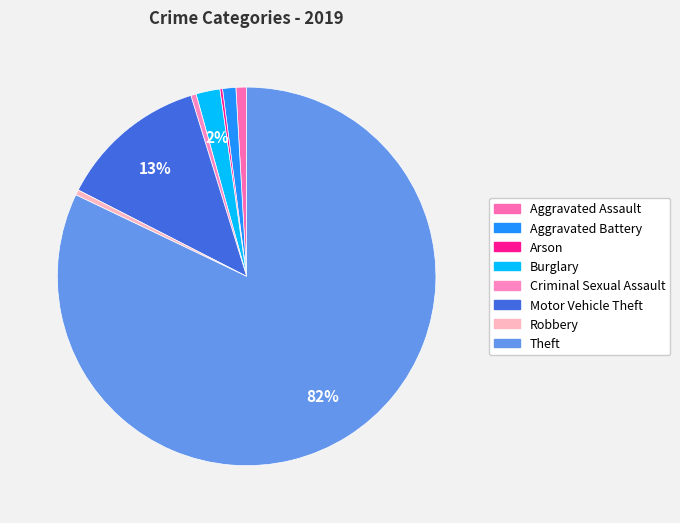

True or false: Motor Vehicle Theft accounts for 13% of the total.

True